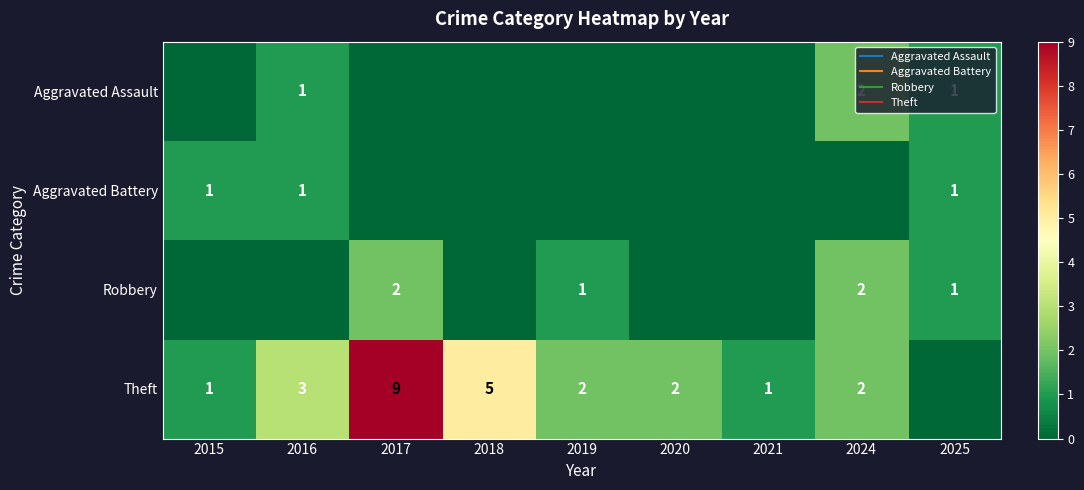

What is the greatest value displayed?

9